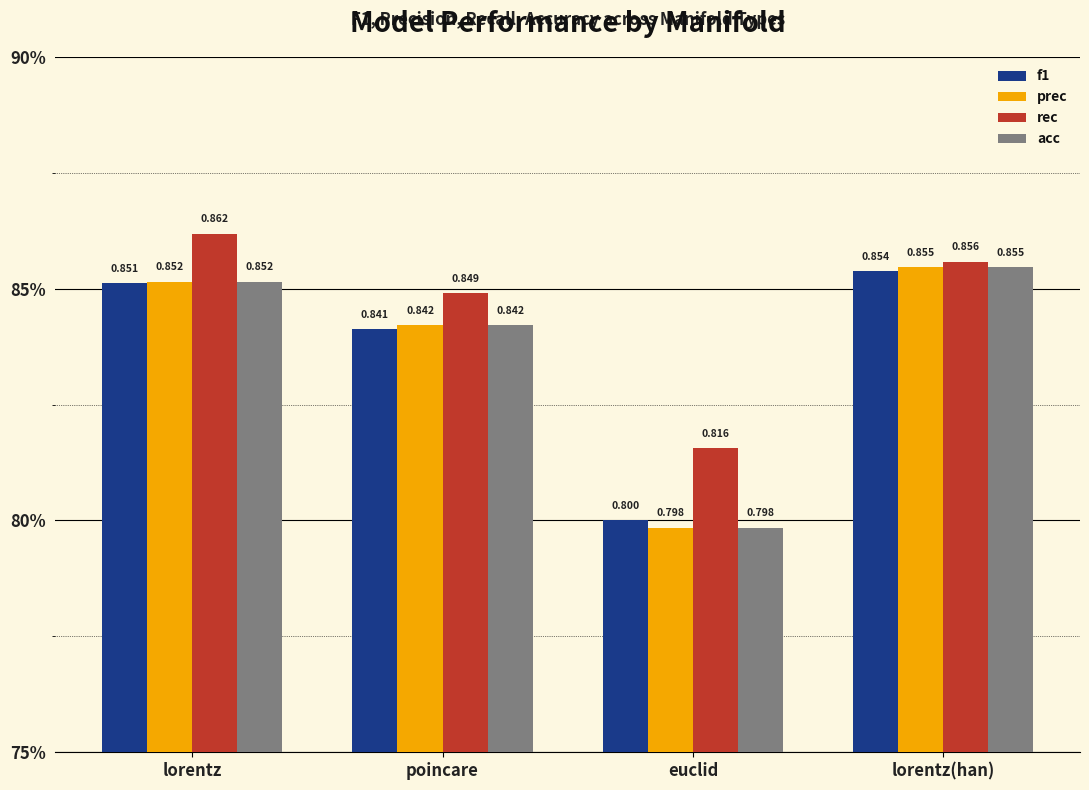

Are the bars grouped side by side (vs. stacked)?

Yes